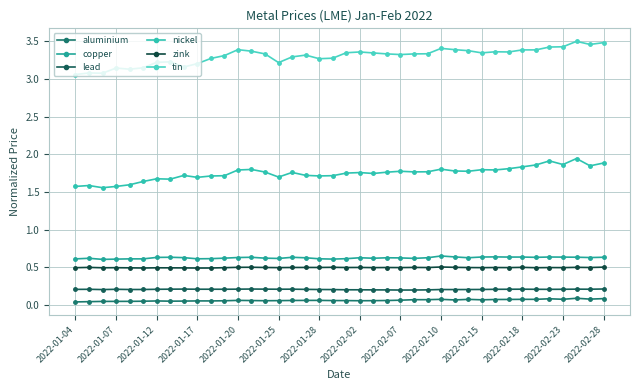

Which series has the widest spread of values?

tin